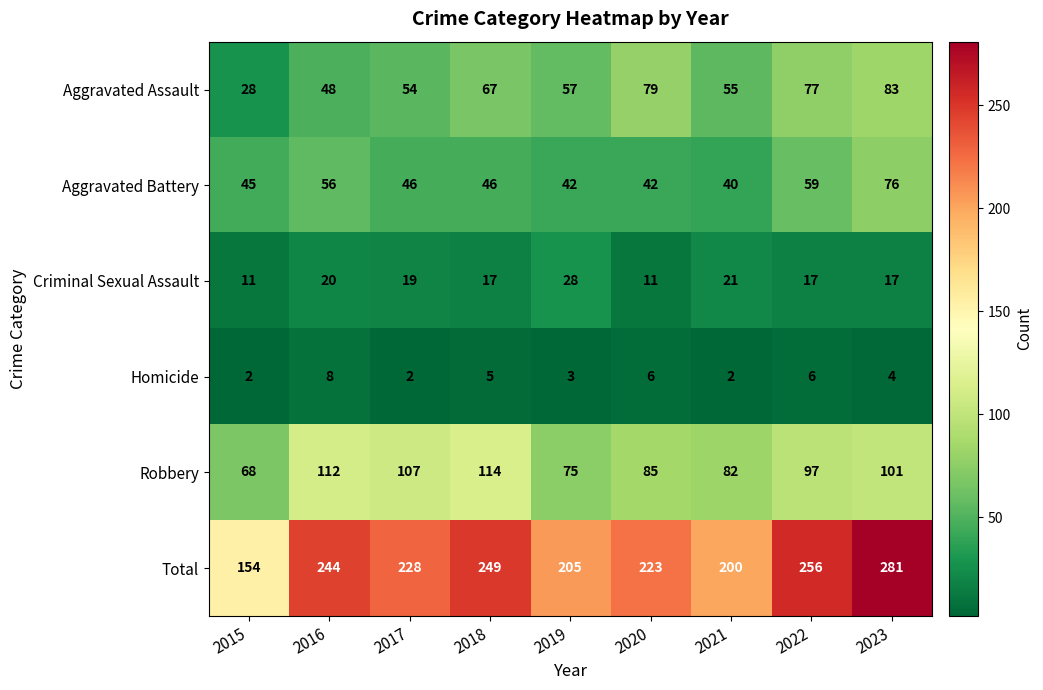

Where is Homicide nearest to the value 5?

2018